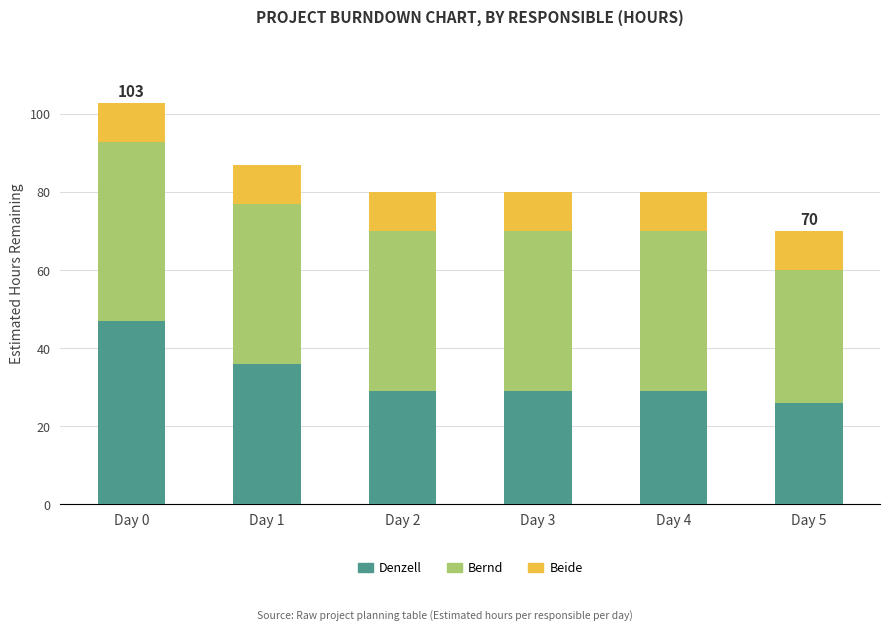

Reading right to left, list the values for the Denzell series.

Day 5=26	Day 4=29	Day 3=29	Day 2=29	Day 1=36	Day 0=47